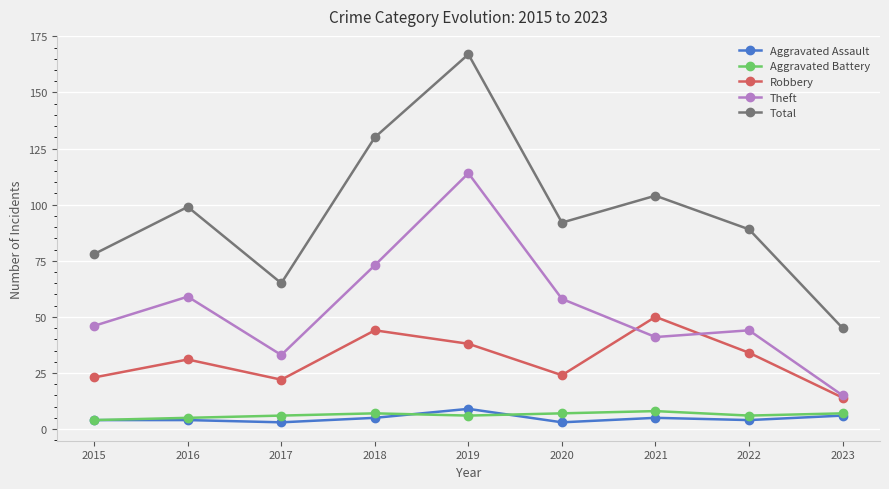

Count the number of categories in the chart.

9